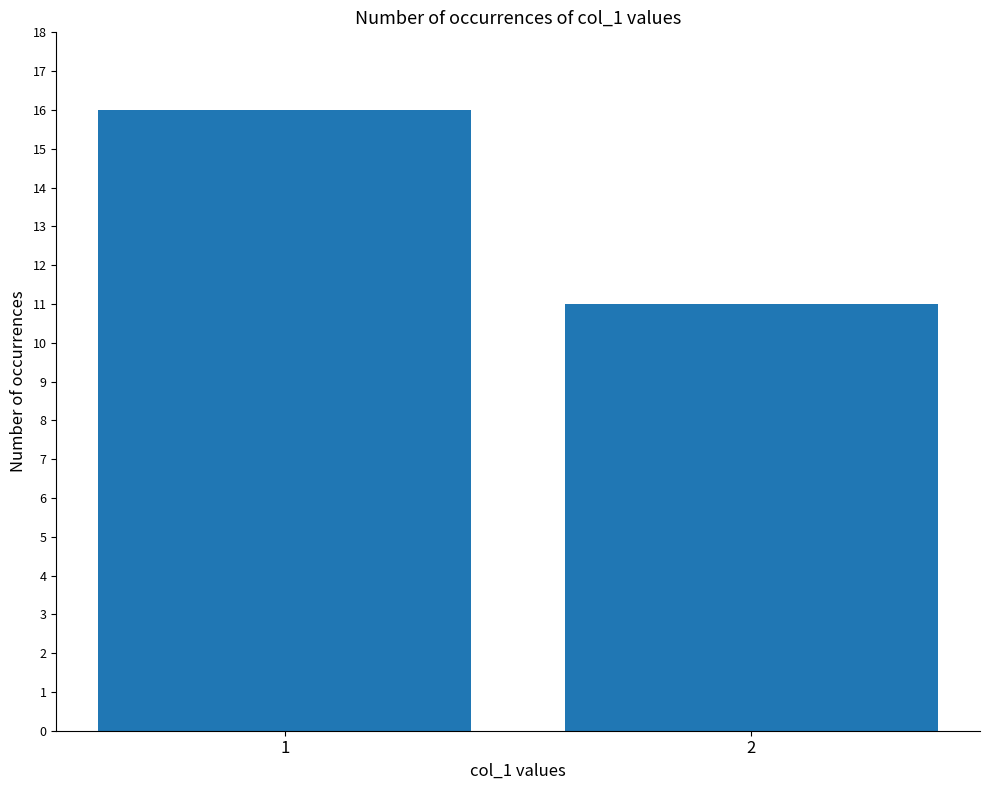

At which category does the chart reach its minimum across all series?

2